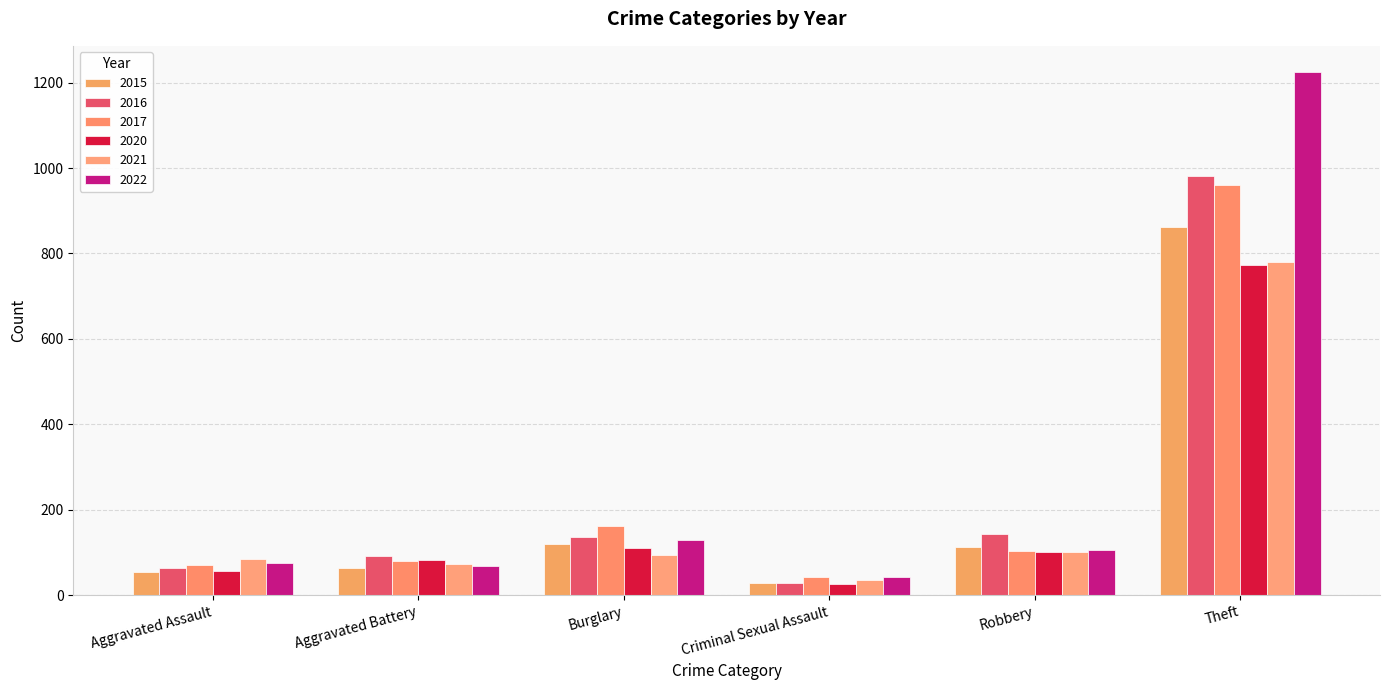

Is it true that 2022 equals 1972 at Theft?

False